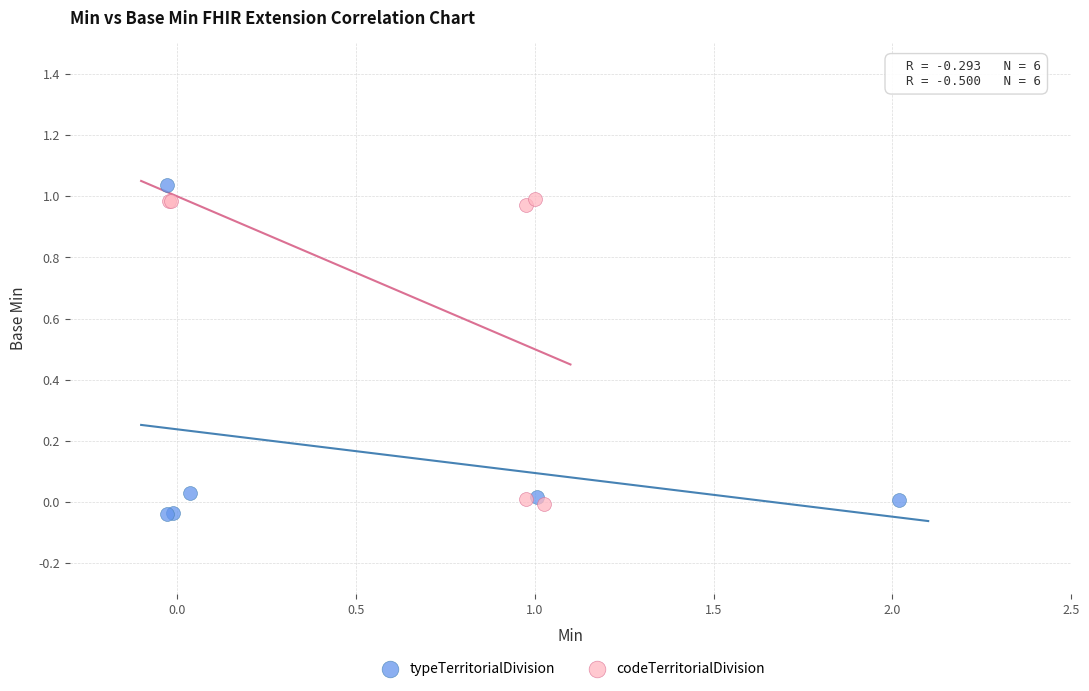

Which series has the largest Y range (max minus min)?

typeTerritorialDivision